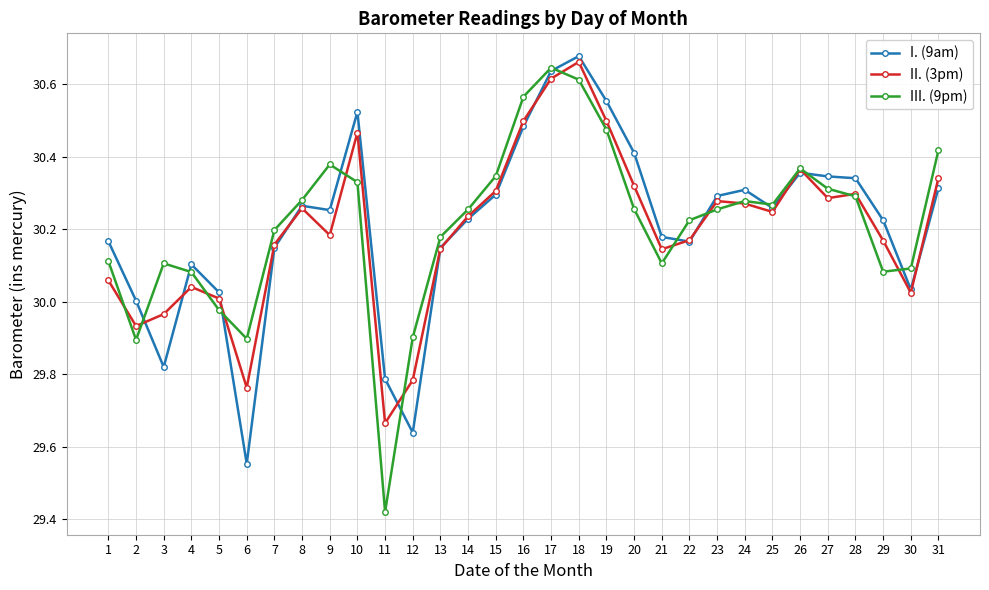

The value of I. (9am) at 13 is 14.3. True or false?

False